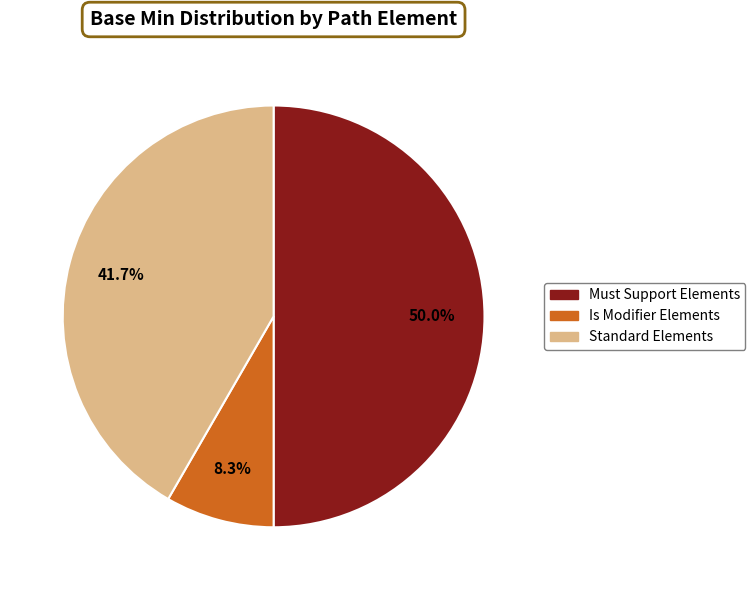

Count the number of slices in the pie.

3